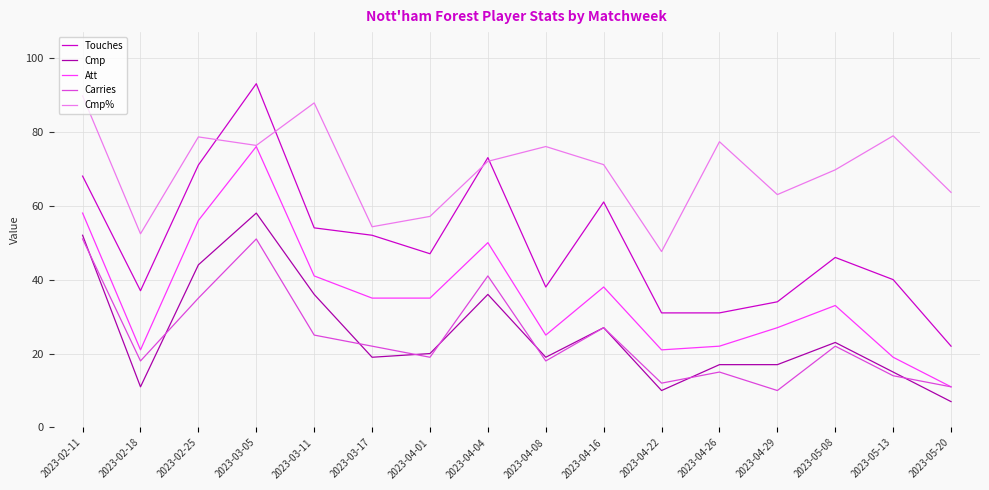

Which label corresponds to the smallest value in the chart?

2023-05-20